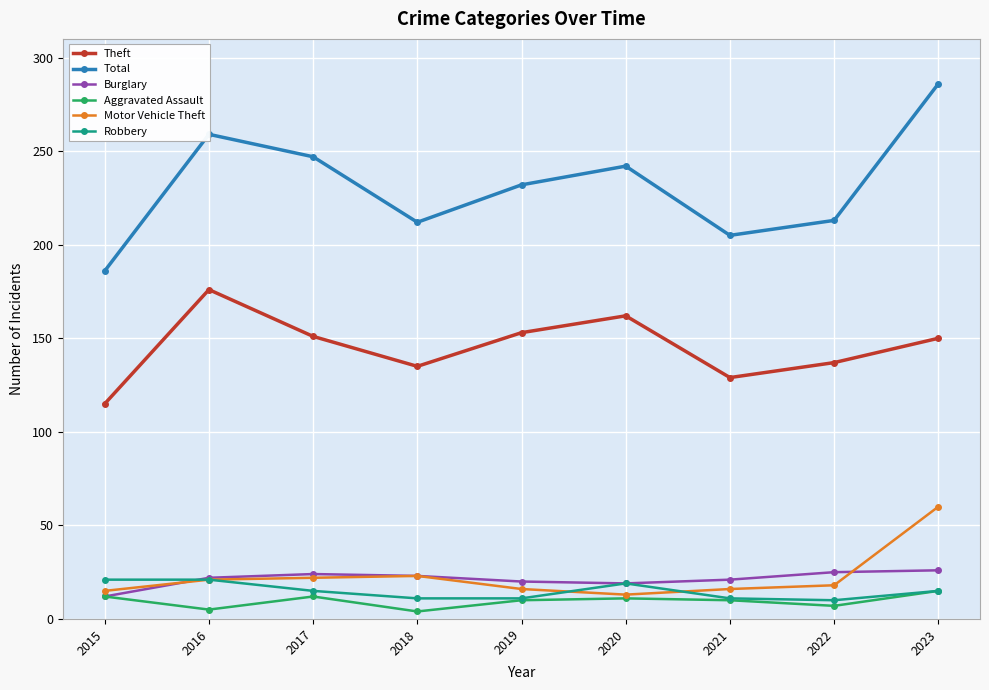

How many lines are shown in the chart?

6